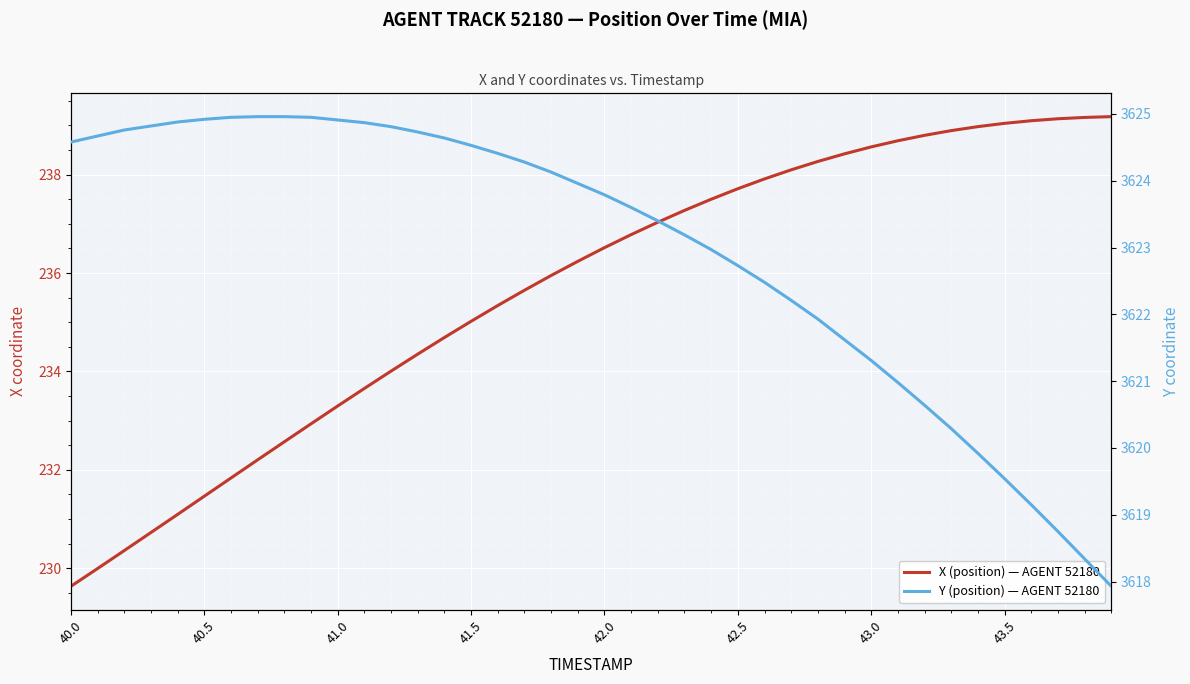

True or false: X (position) — AGENT 52180 and Y (position) — AGENT 52180 intersect in this chart.

False